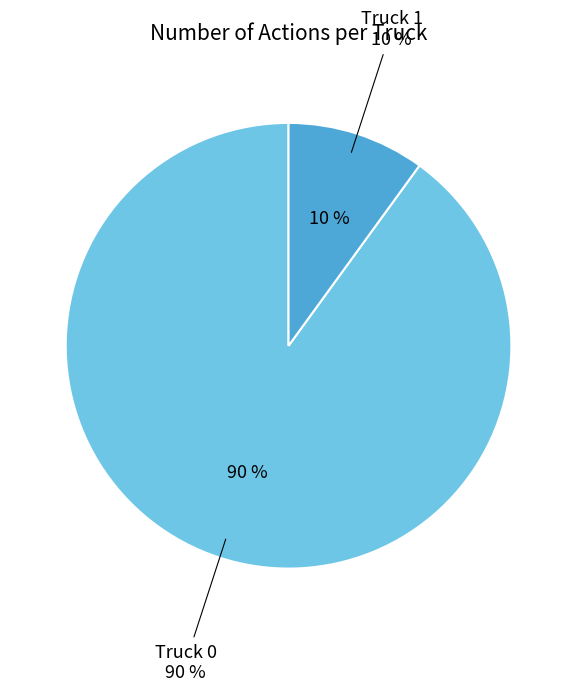

To the nearest percent, what percentage of the pie is Truck 0?

90%